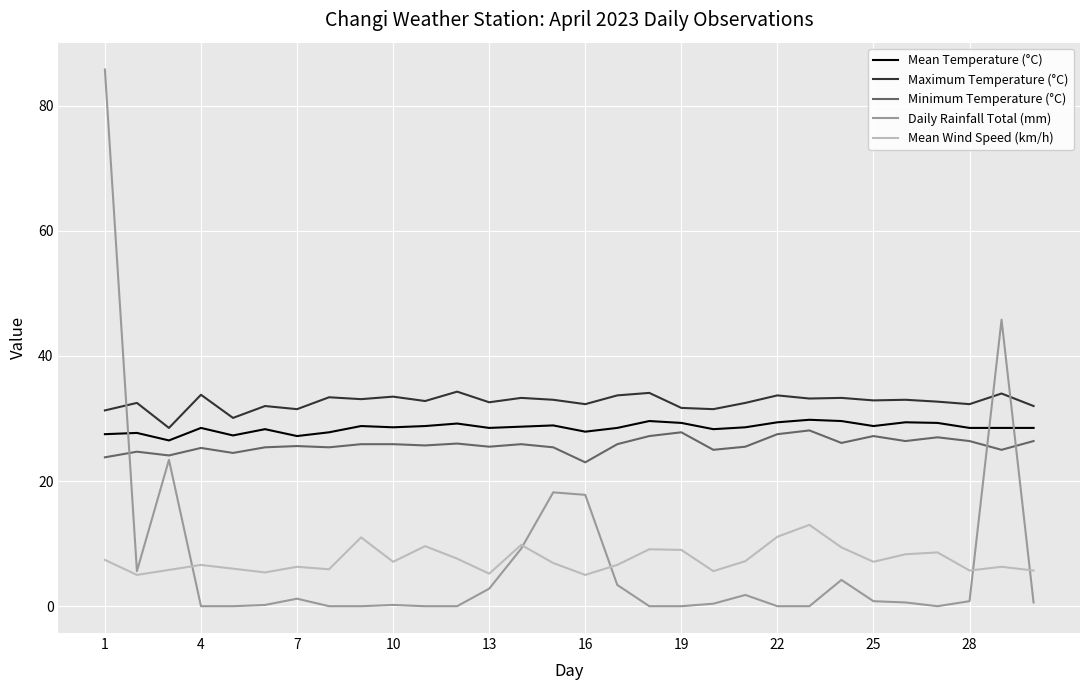

What is the maximum value for Mean Wind Speed (km/h)?

13.0